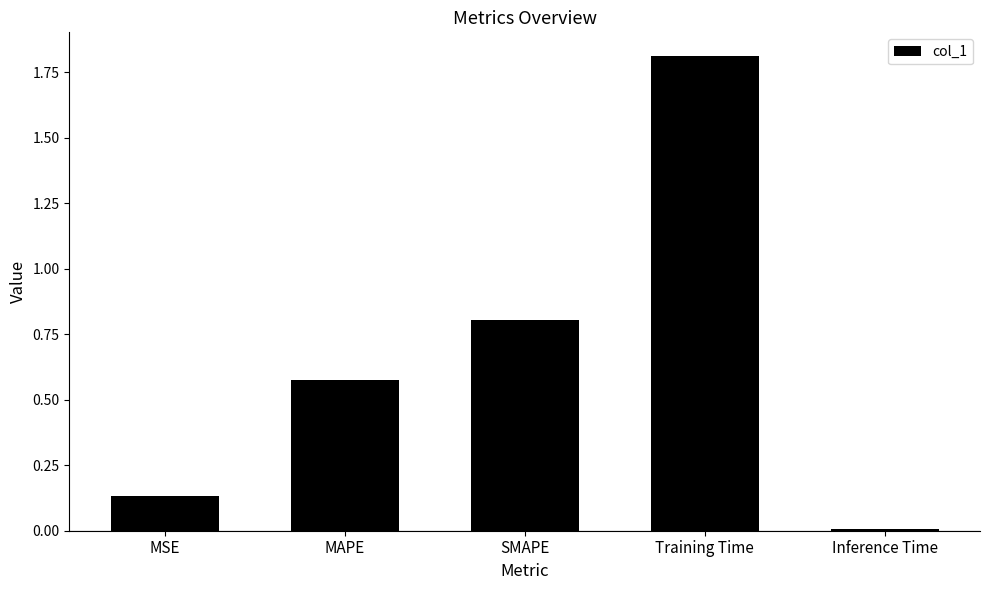

What is the ratio of the value at SMAPE to the value at Training Time?

0.4